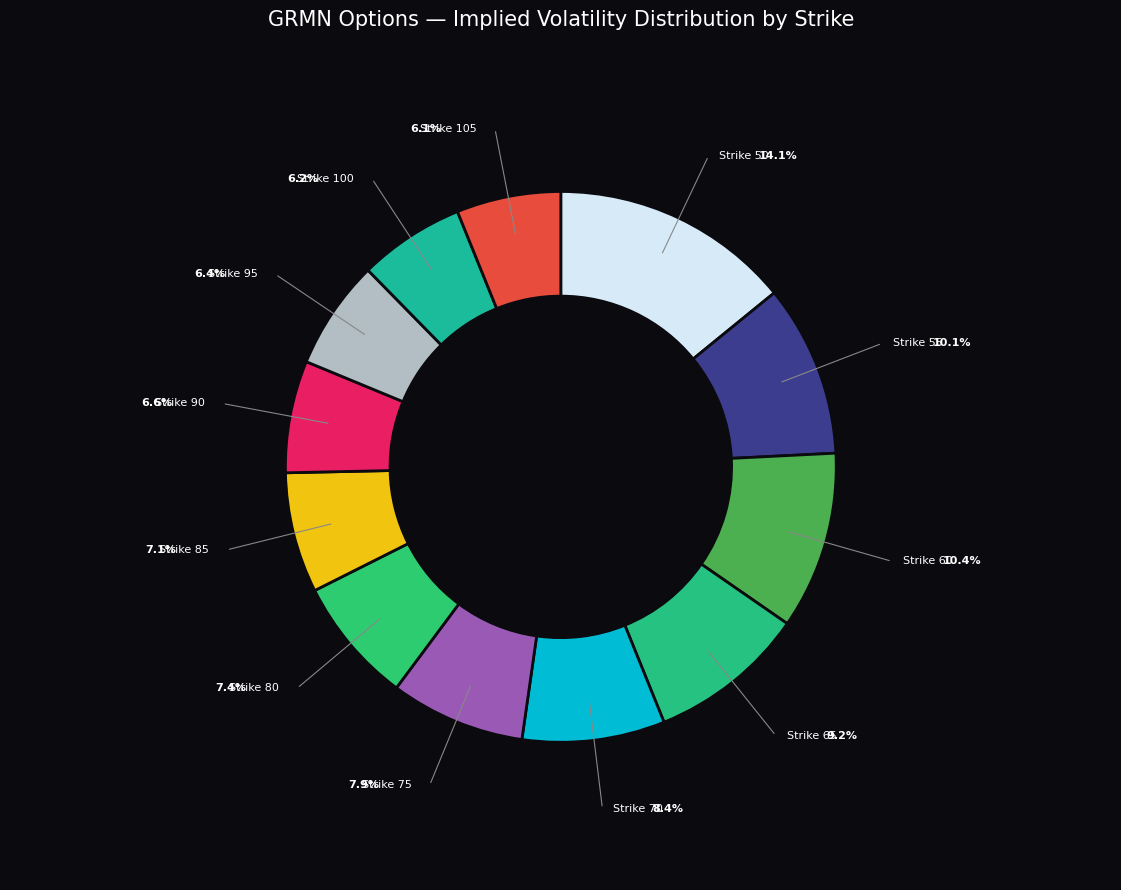

Count the number of slices in the pie.

12